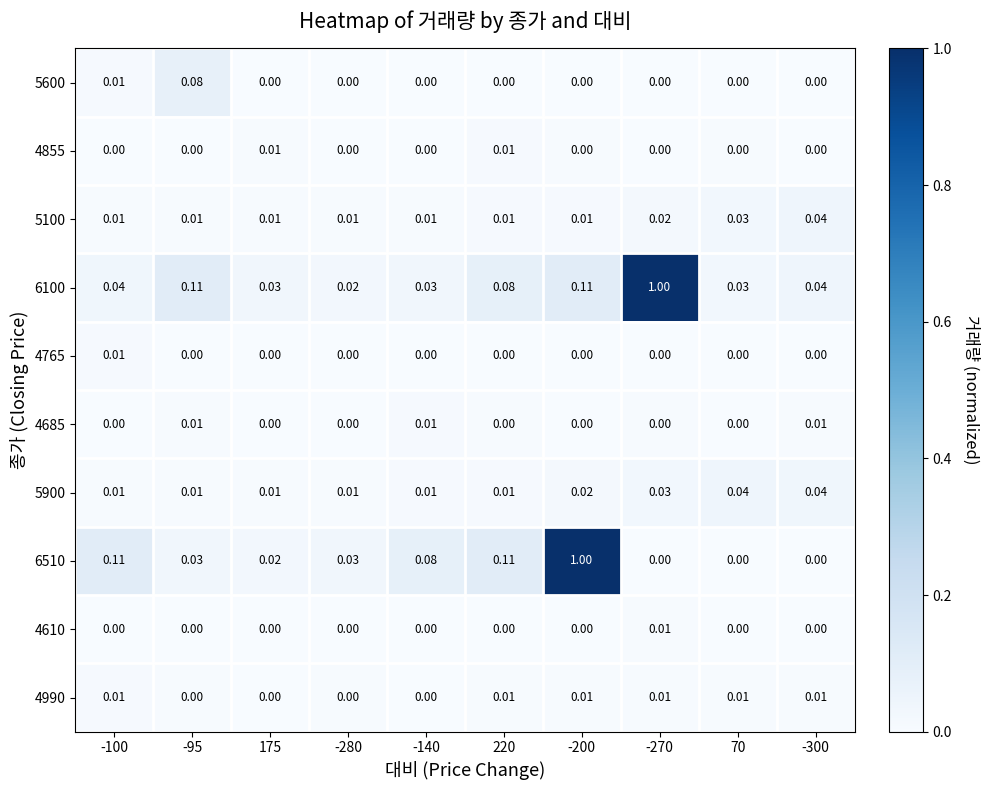

Is the value of 4610 at 175 greater than the value of 5100 at 70?

No